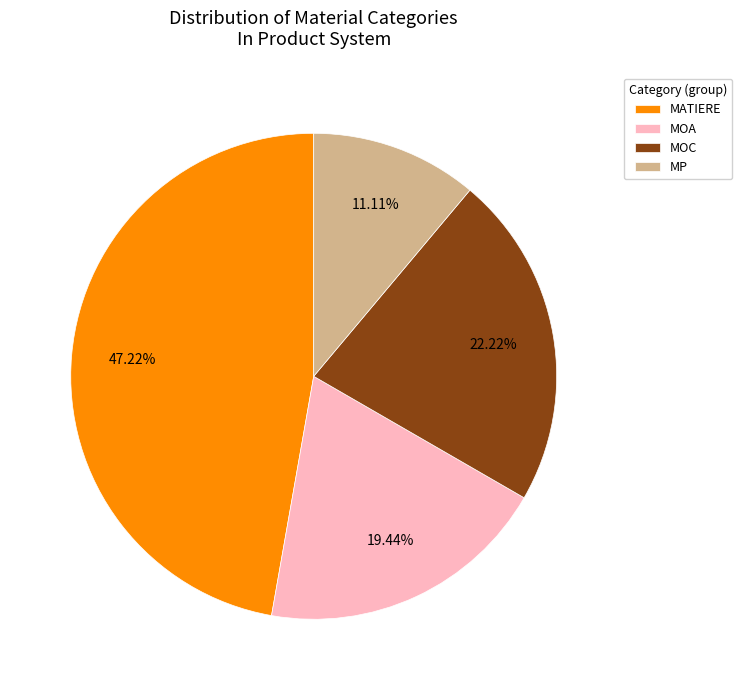

Does any single category account for the majority?

No